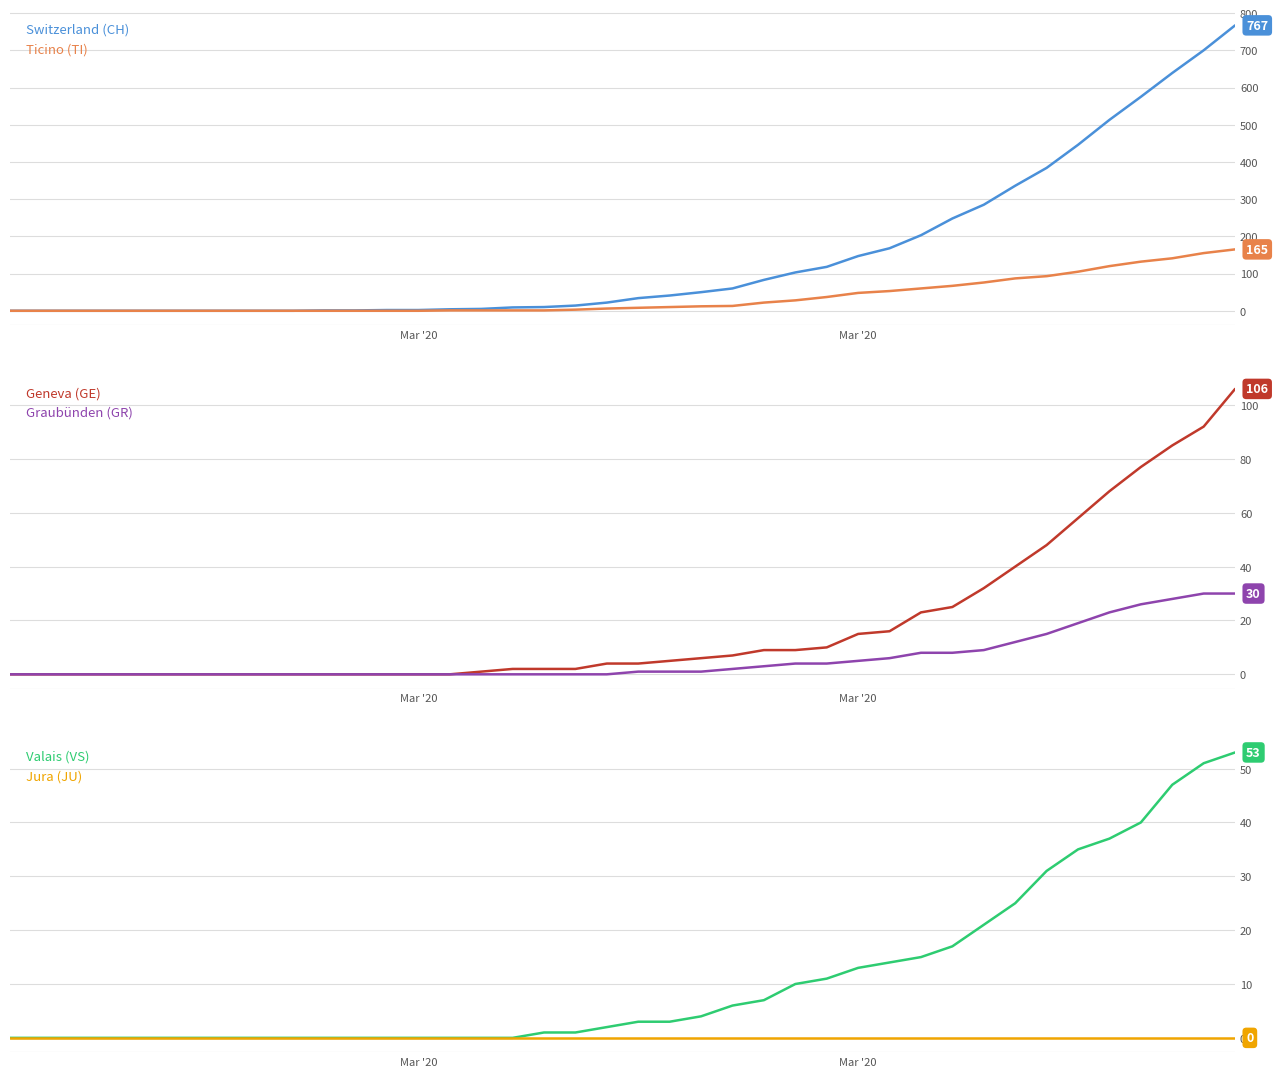

What are all the series names shown in the legend?

Switzerland (CH), Ticino (TI), Geneva (GE), Graubünden (GR), Valais (VS), Jura (JU)